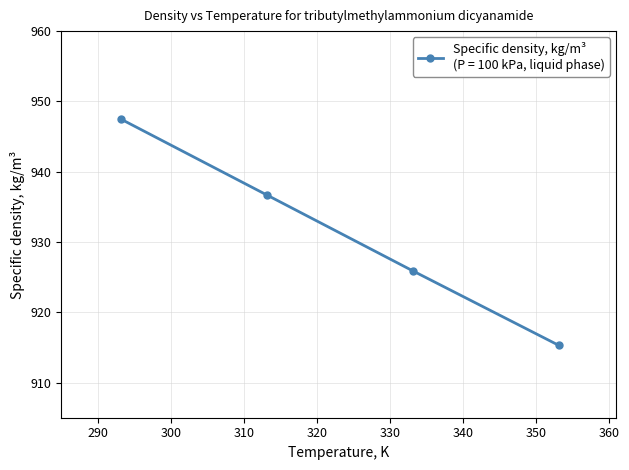

What is the difference between the maximum and minimum values?

32.2